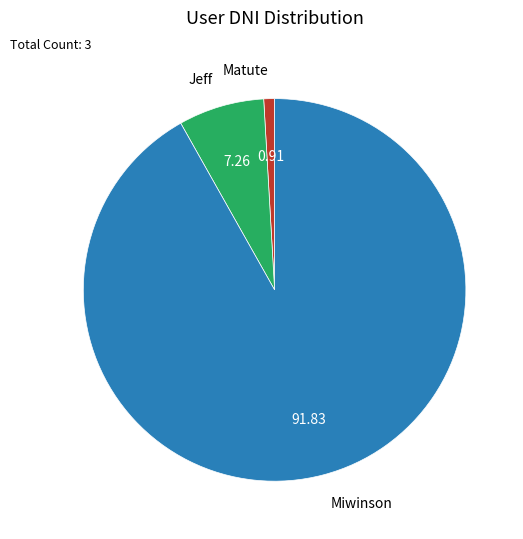

Rank the categories by value from lowest to highest.

Matute, Jeff, Miwinson